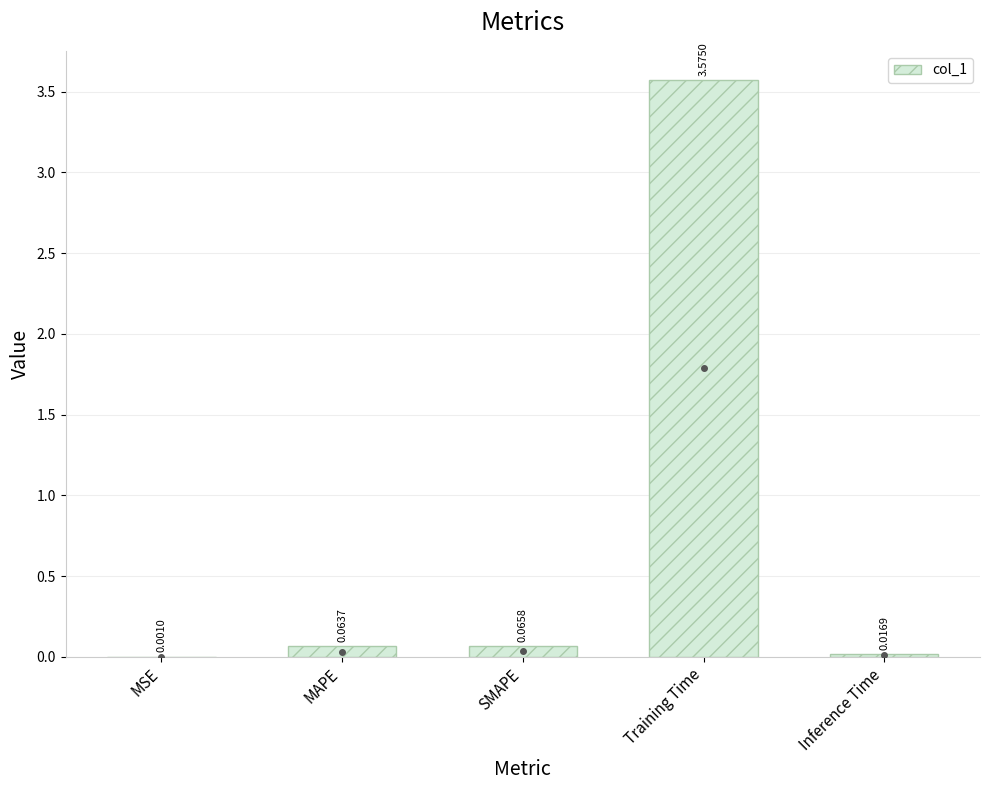

Which has a higher value, MSE or Training Time?

Training Time